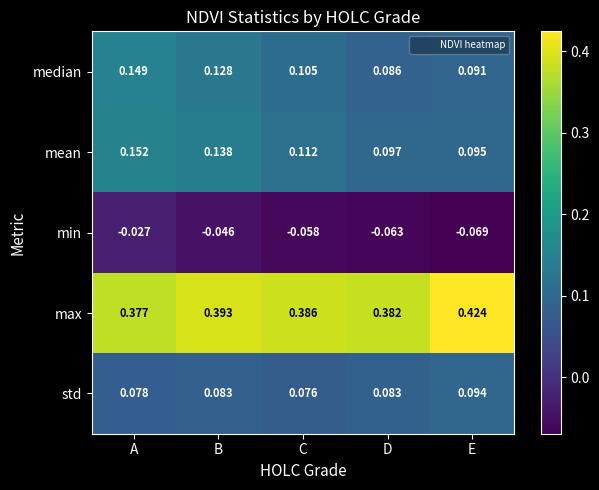

Which series has the widest spread of values?

median